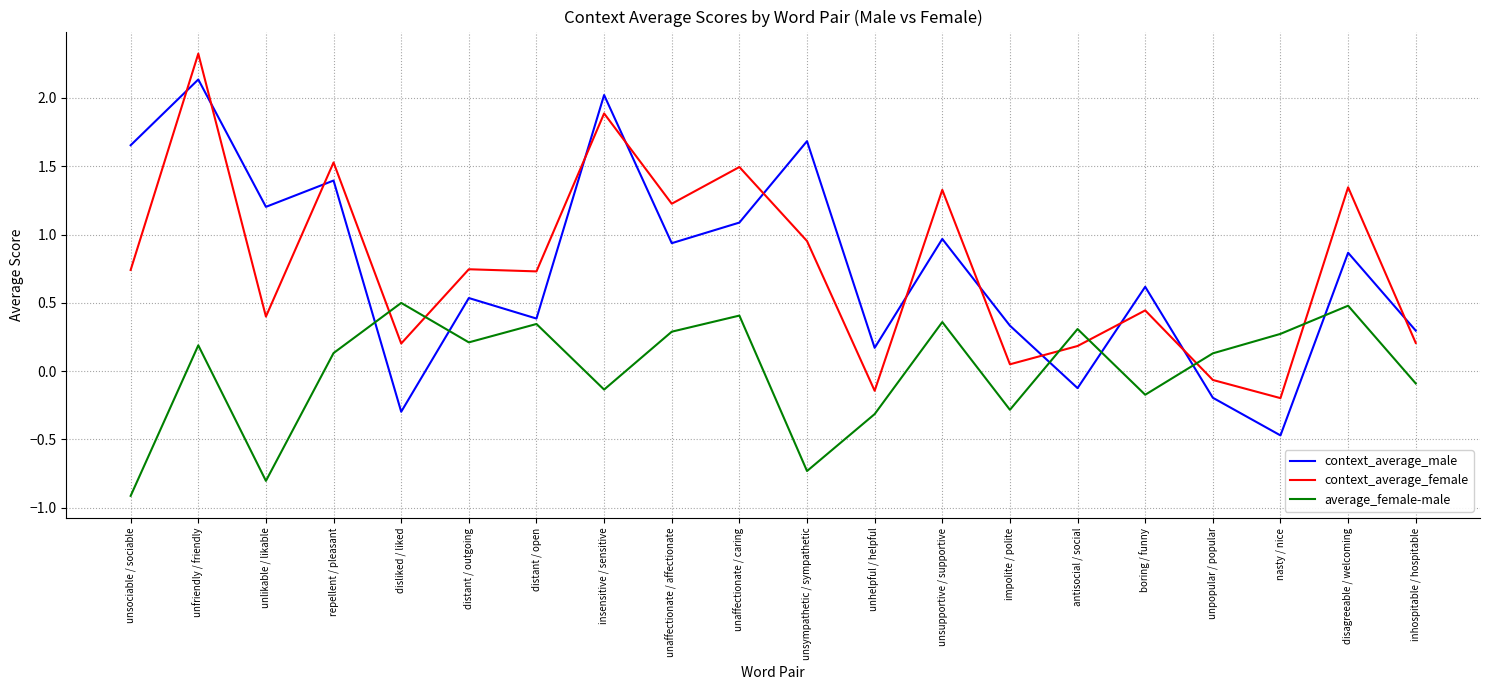

Does the chart have visible grid lines?

Yes